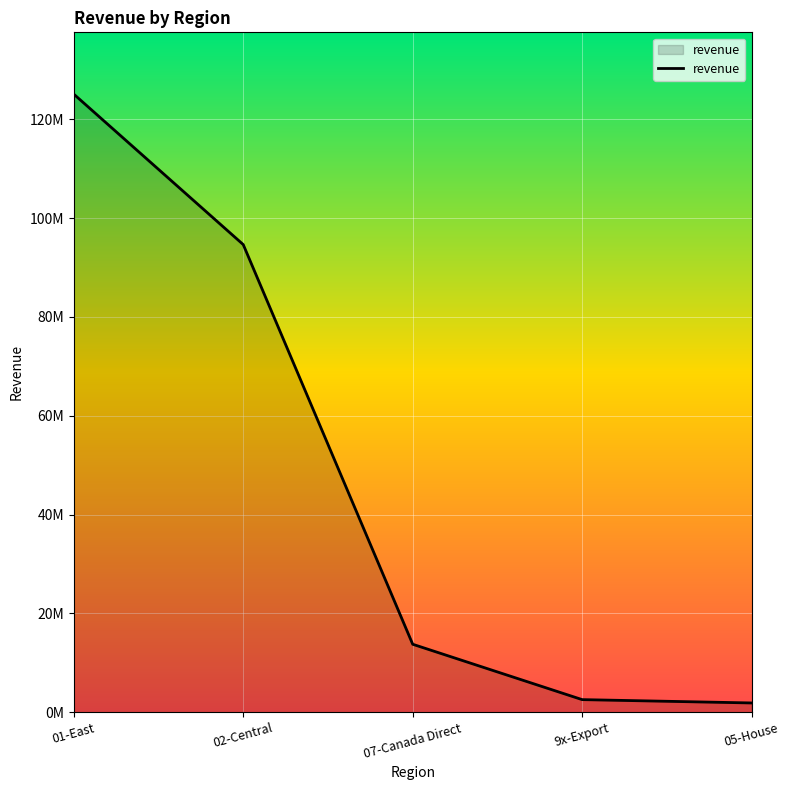

What is the sum of the values at 07-Canada Direct and 05-House?

15616347.0